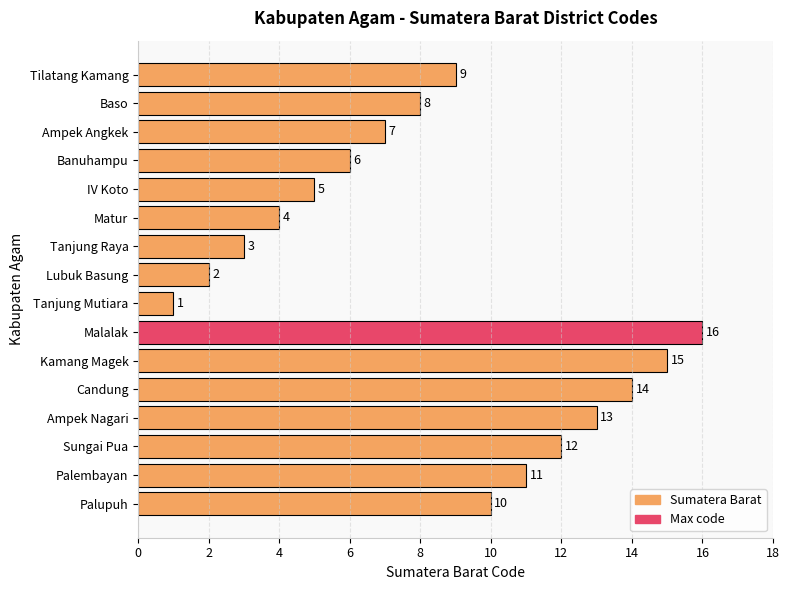

The chart shows a value of 11 at Ampek Angkek. True or false?

False